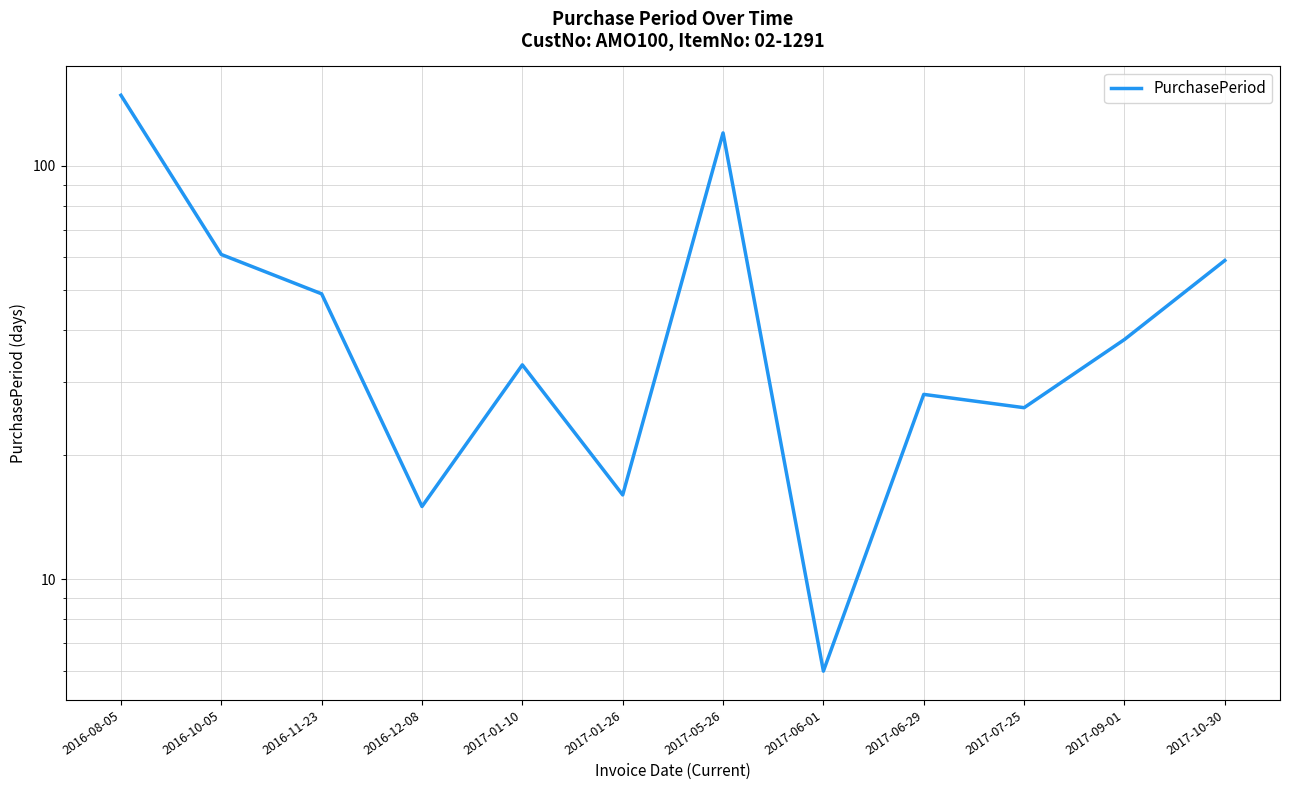

At which category does the data reach its first local valley?

2016-12-08